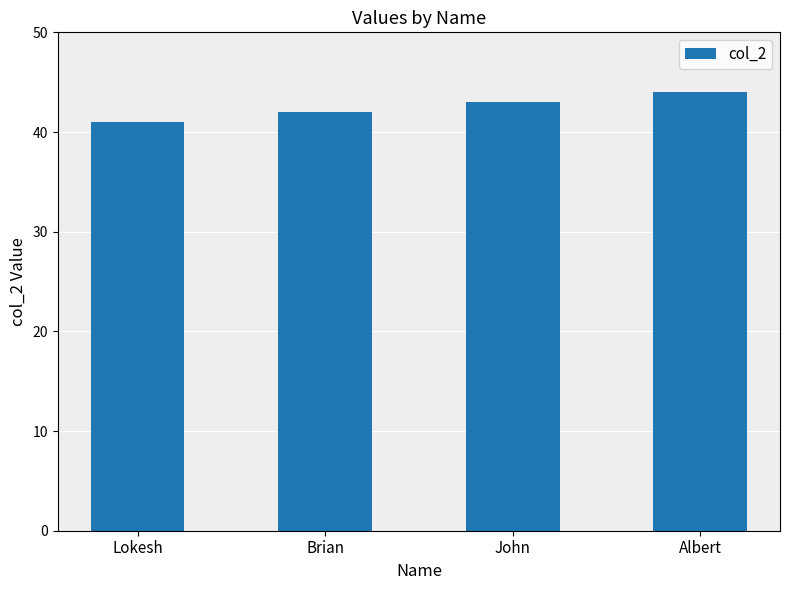

What is the difference between the maximum and minimum values?

3